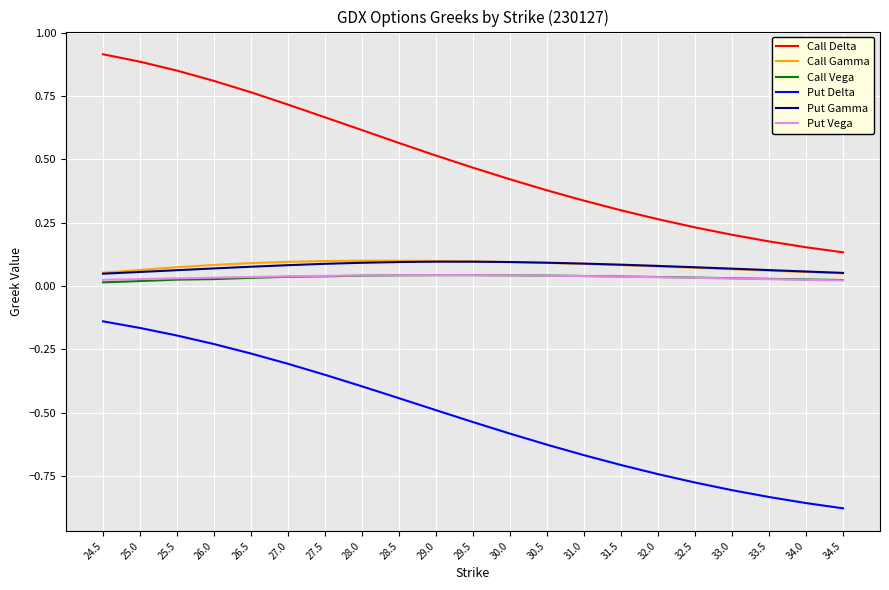

At which category does the chart reach its peak across all series?

24.5